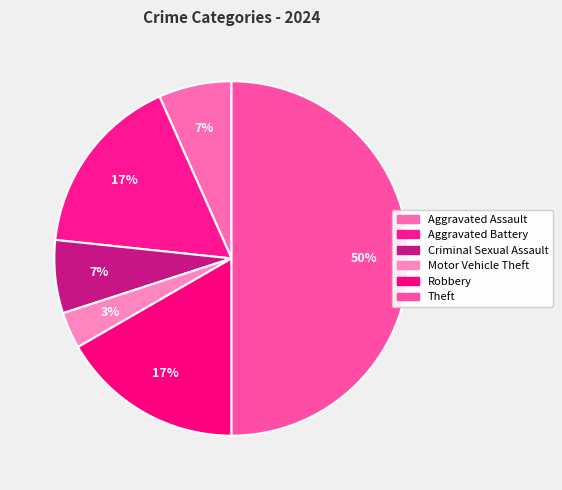

To the nearest percent, what percentage of the pie is Aggravated Assault?

7%